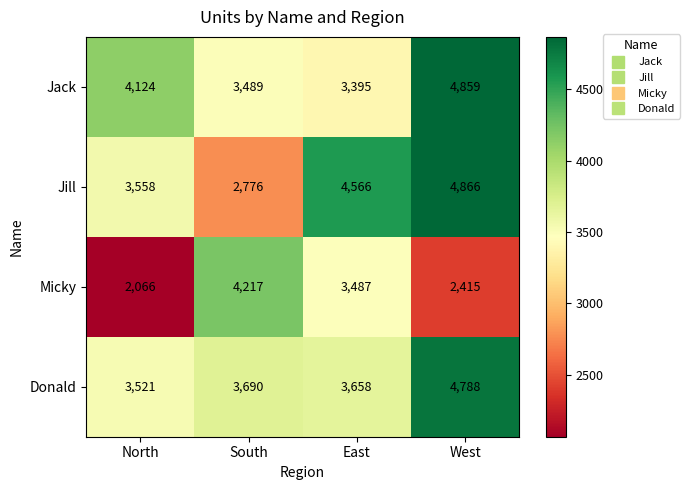

What is the difference between the highest and lowest values at West?

2451